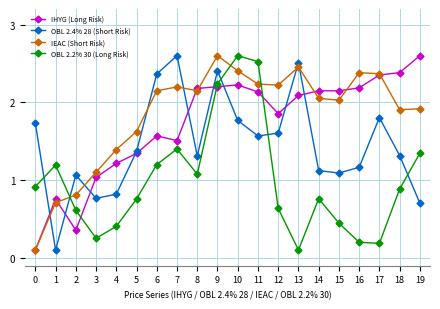

How many categories are shown in the chart?

20